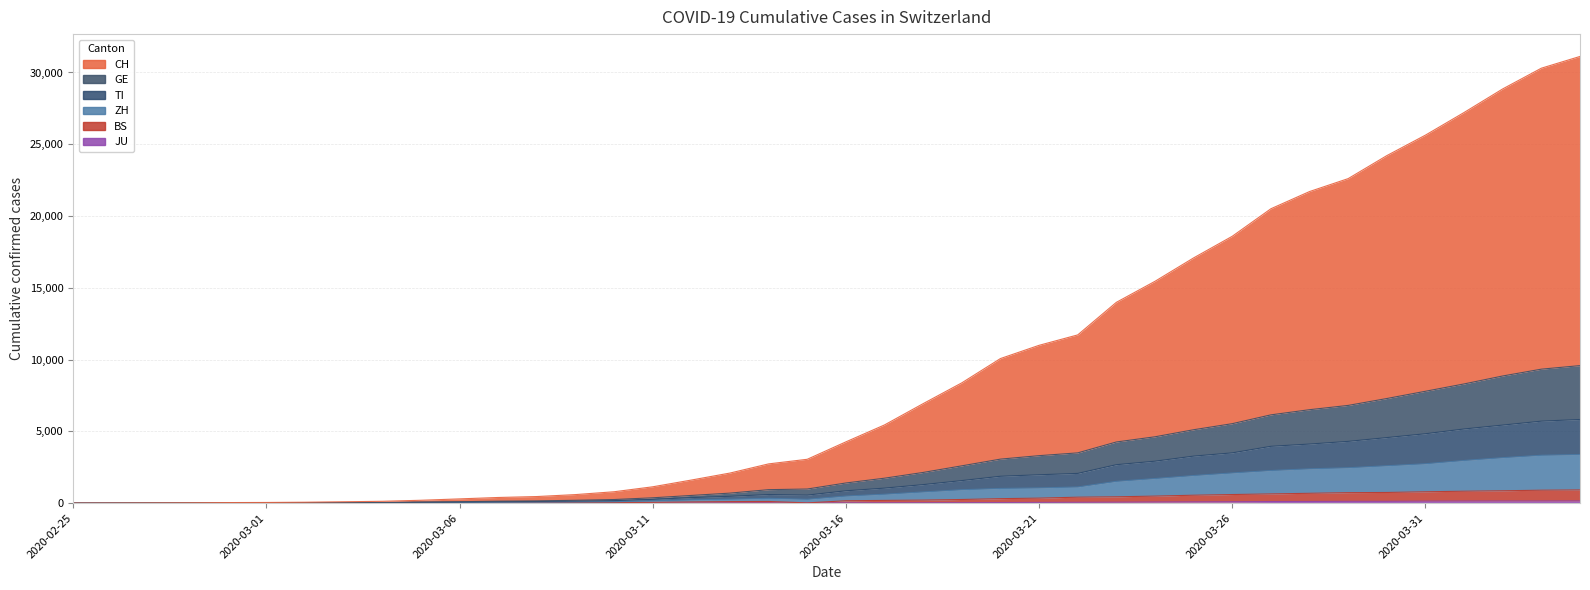

What is the difference between the maximum and second lowest values in the CH series?

31113